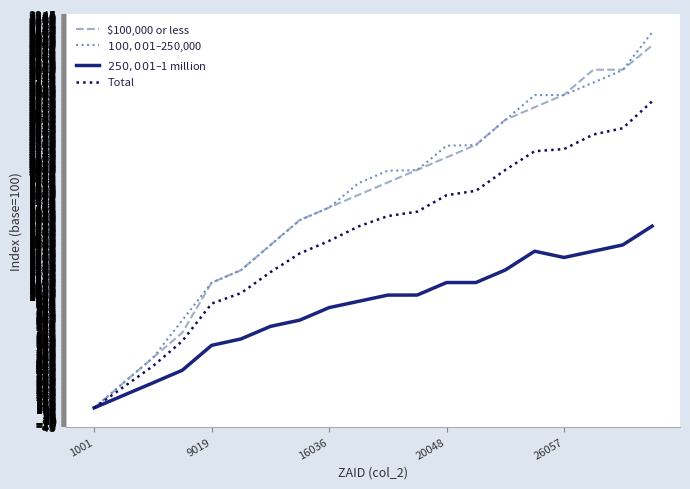

What are all the series names shown in the legend?

$100,000 or less, $100,001–$250,000, $250,001–$1 million, Total